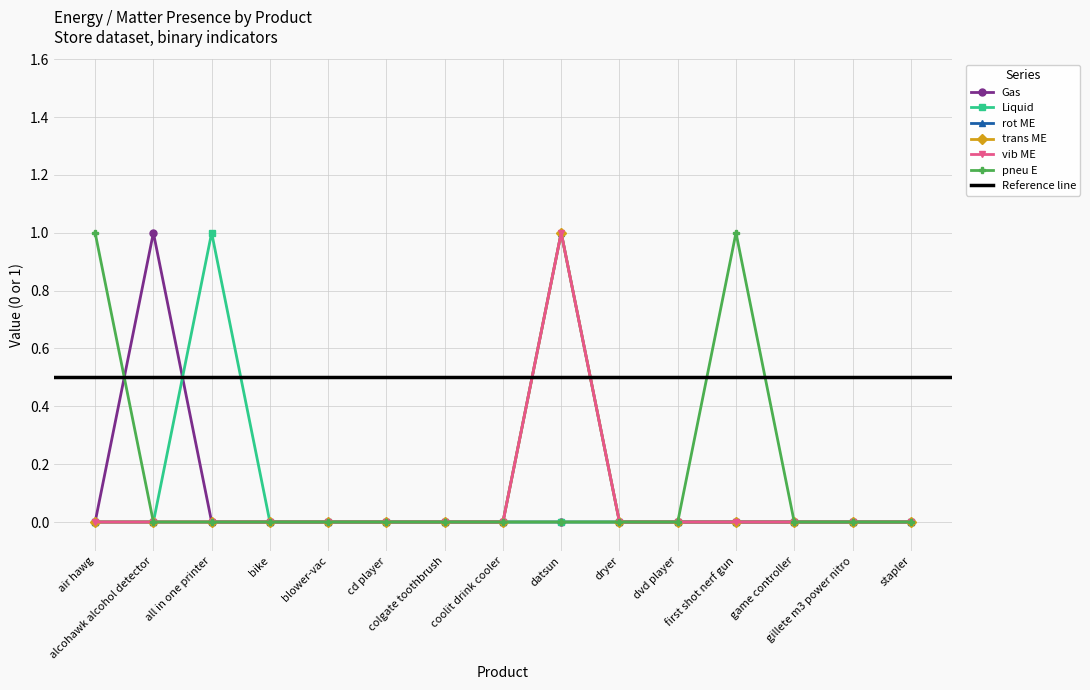

What is the sum of the trans ME values at bike and datsun?

1